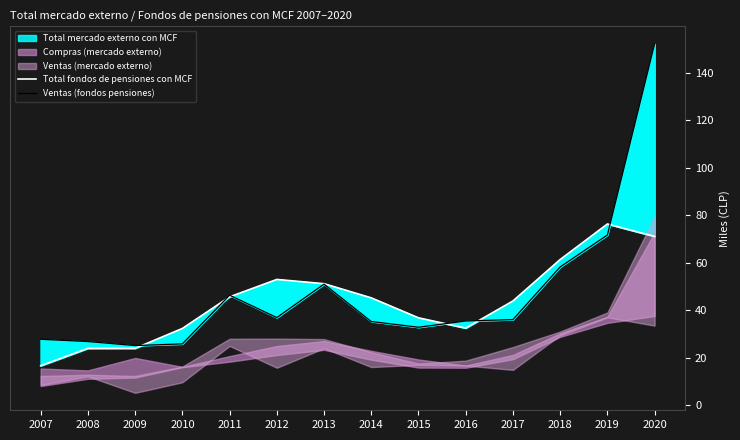

Does the chart display data point markers on the line(s)?

No